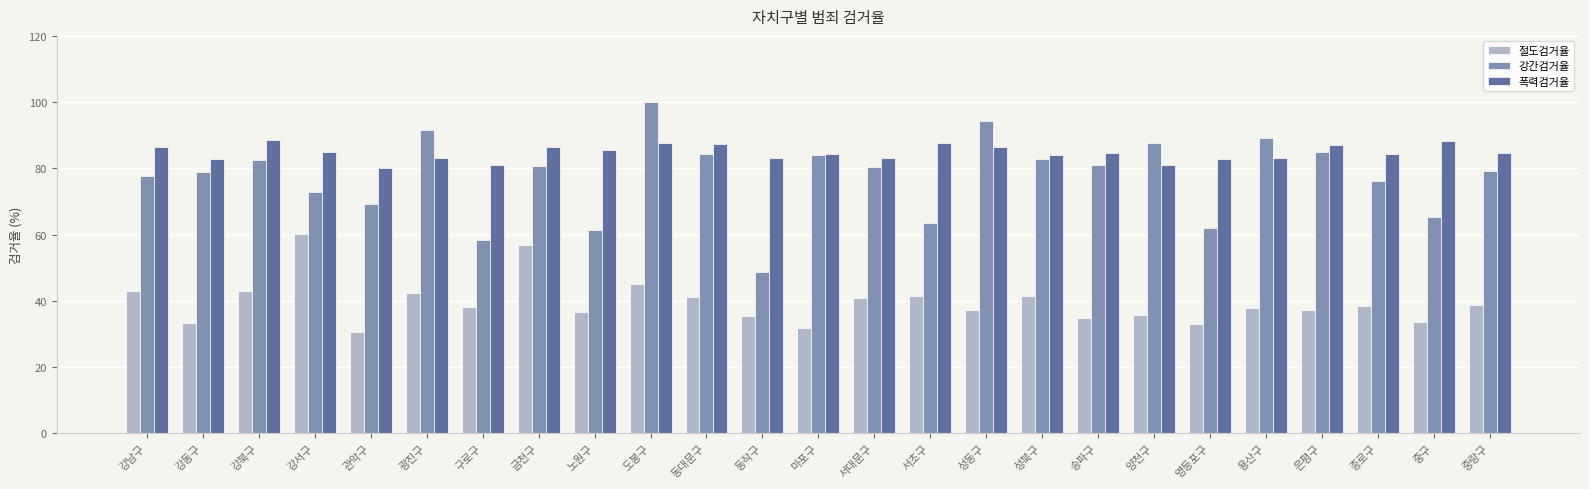

What is the average value of the 절도검거율 series?

39.5